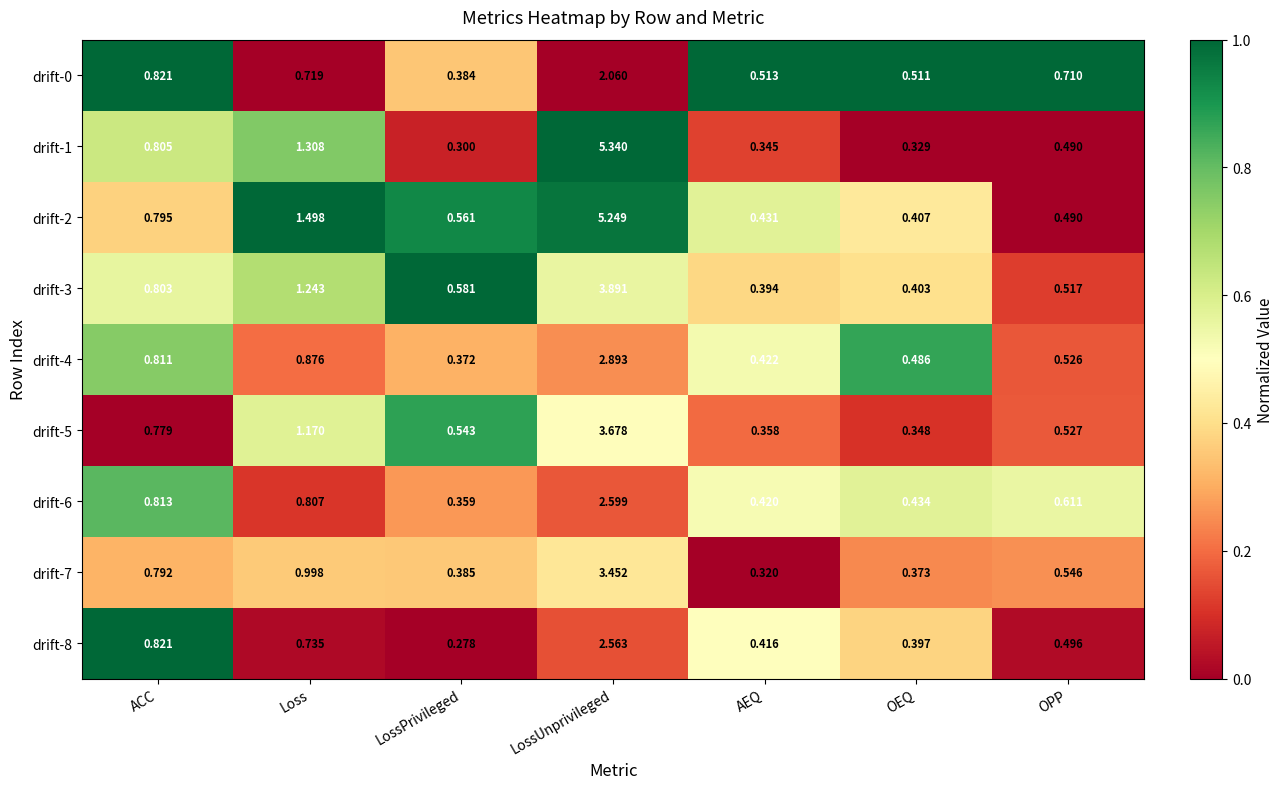

Which series has the largest range (max minus min)?

drift-1